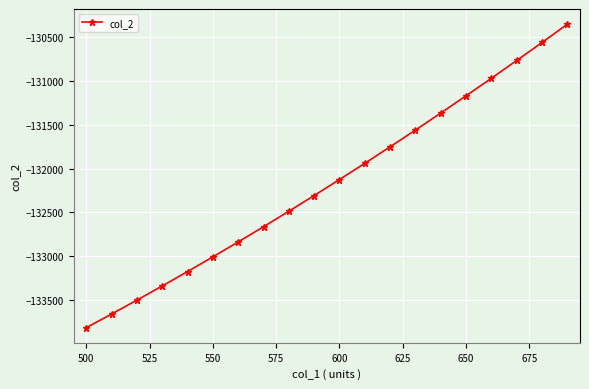

What is the value of the 14th point from the left?

-131559.3